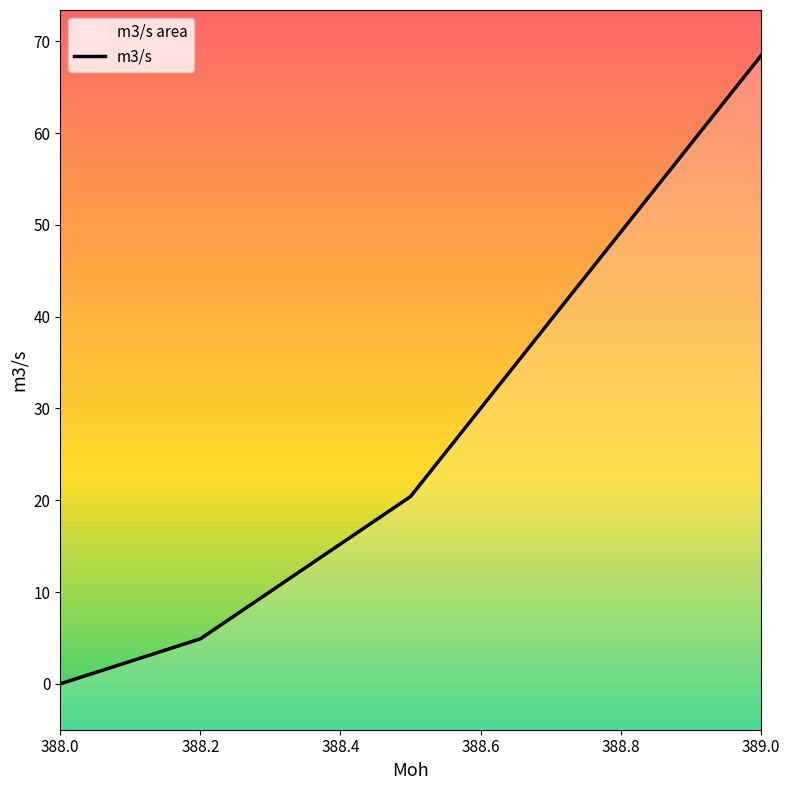

What is the sum of all values?

93.7